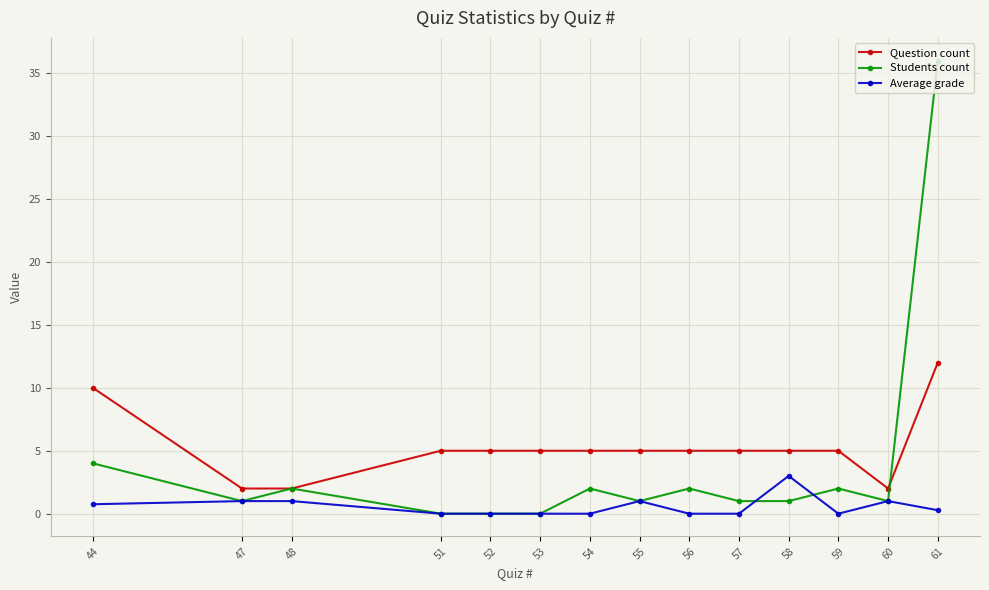

What is the value of the Students count point at the 14th from the left?

36.0